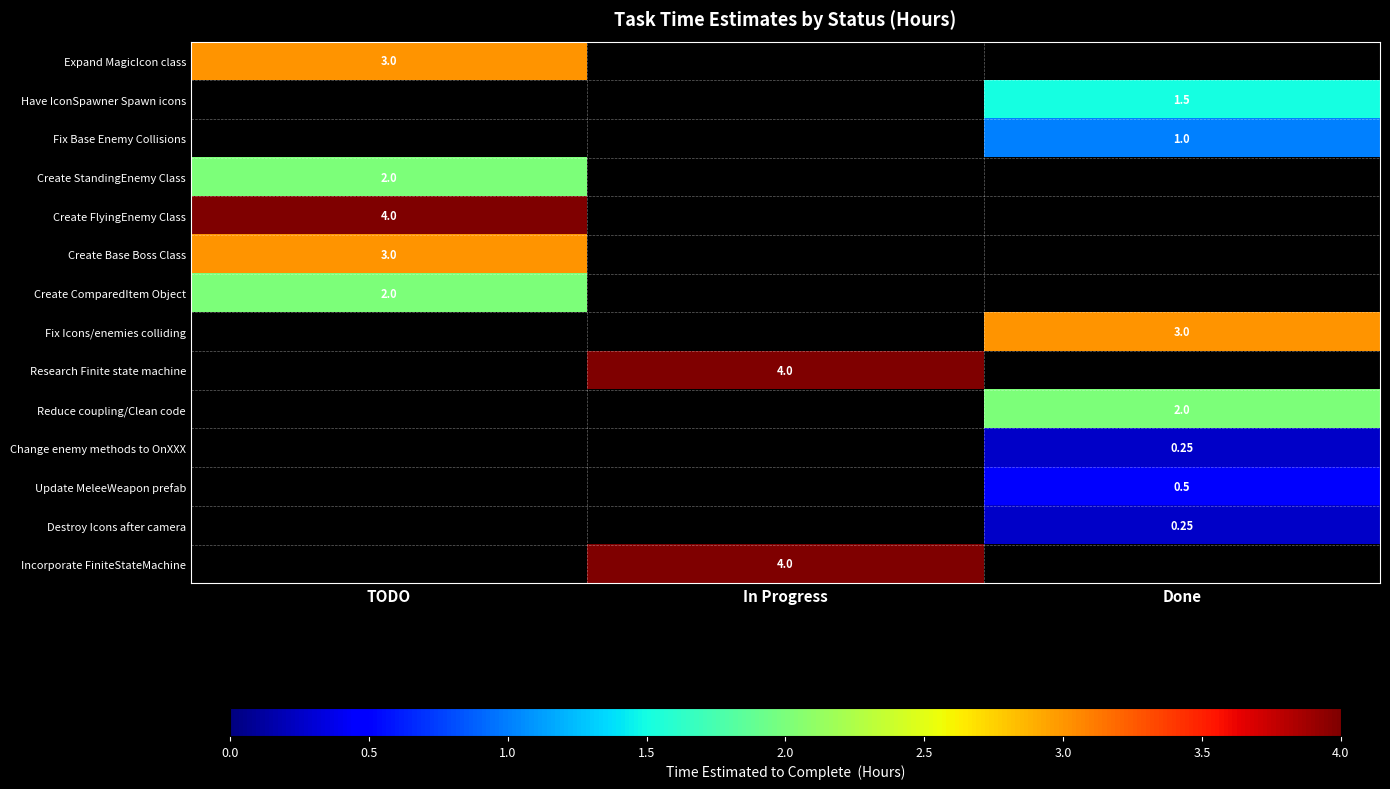

How many categories are shown in the chart?

3